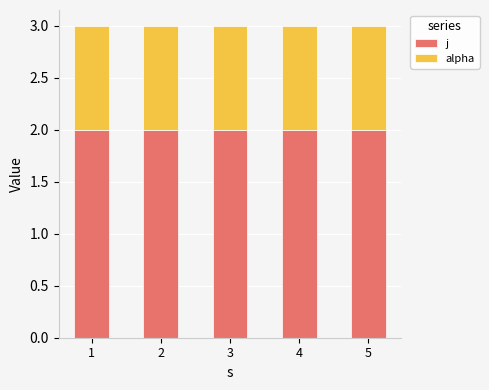

What is the total value across all series at 5?

3